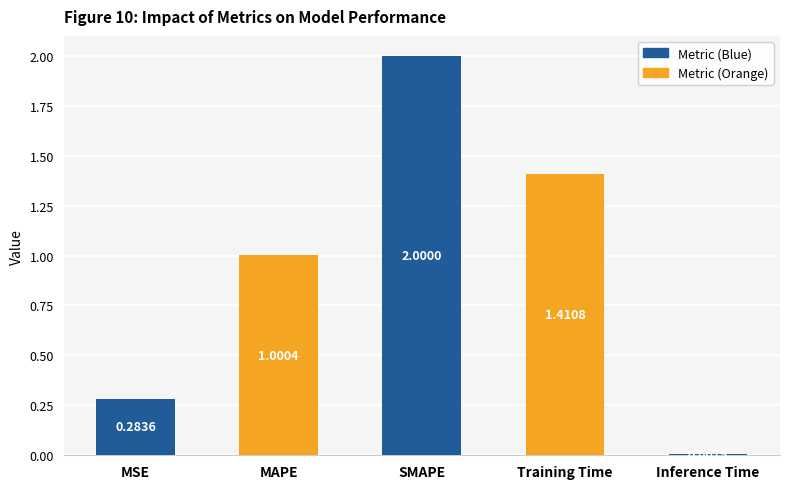

What is the maximum value shown in the chart?

2.0